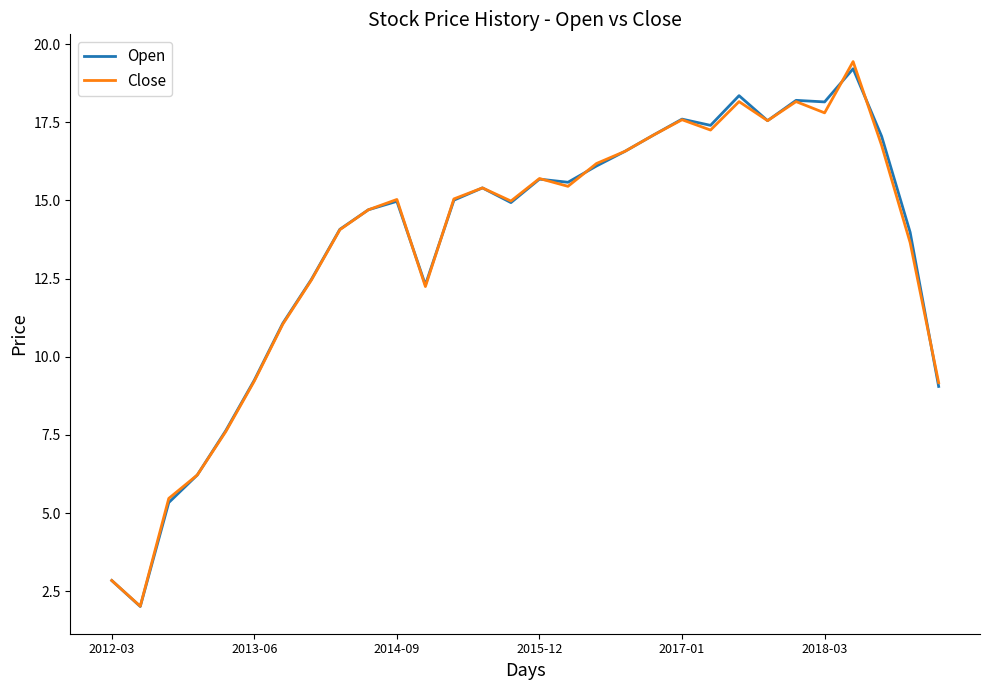

How many lines are shown in the chart?

2